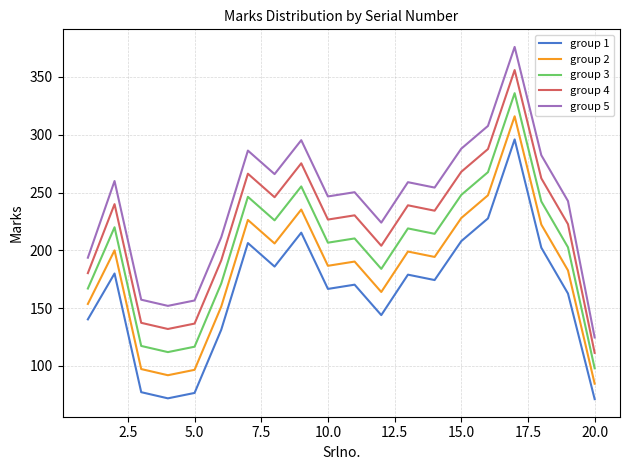

Which series has the largest total across all categories?

group 5